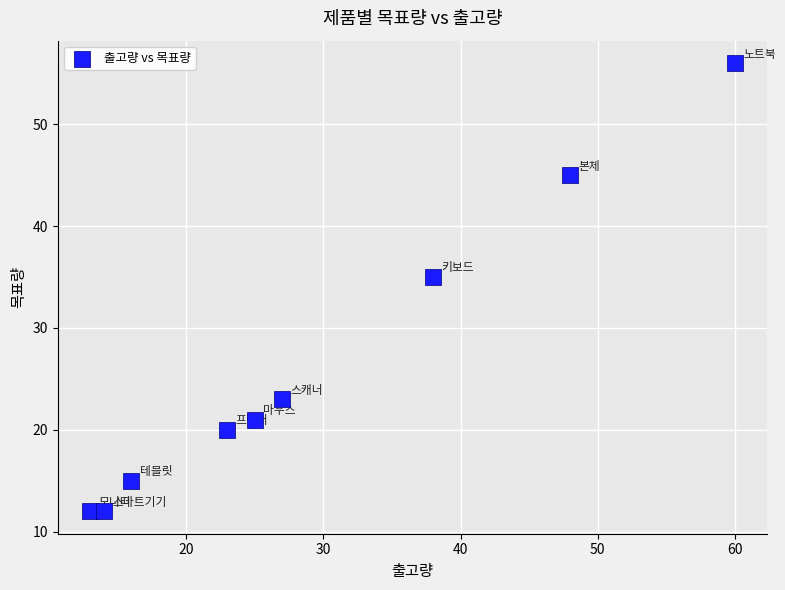

What Y value in the scatter plot is closest to 34?

35